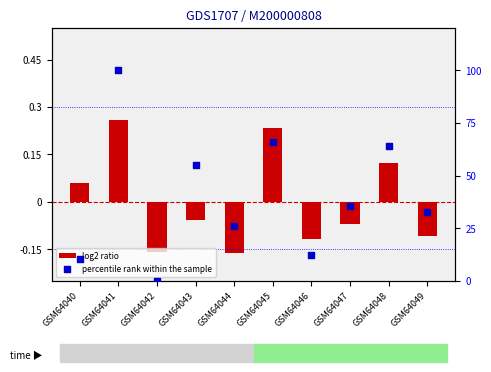

Which series reaches the minimum Y coordinate?

log2 ratio